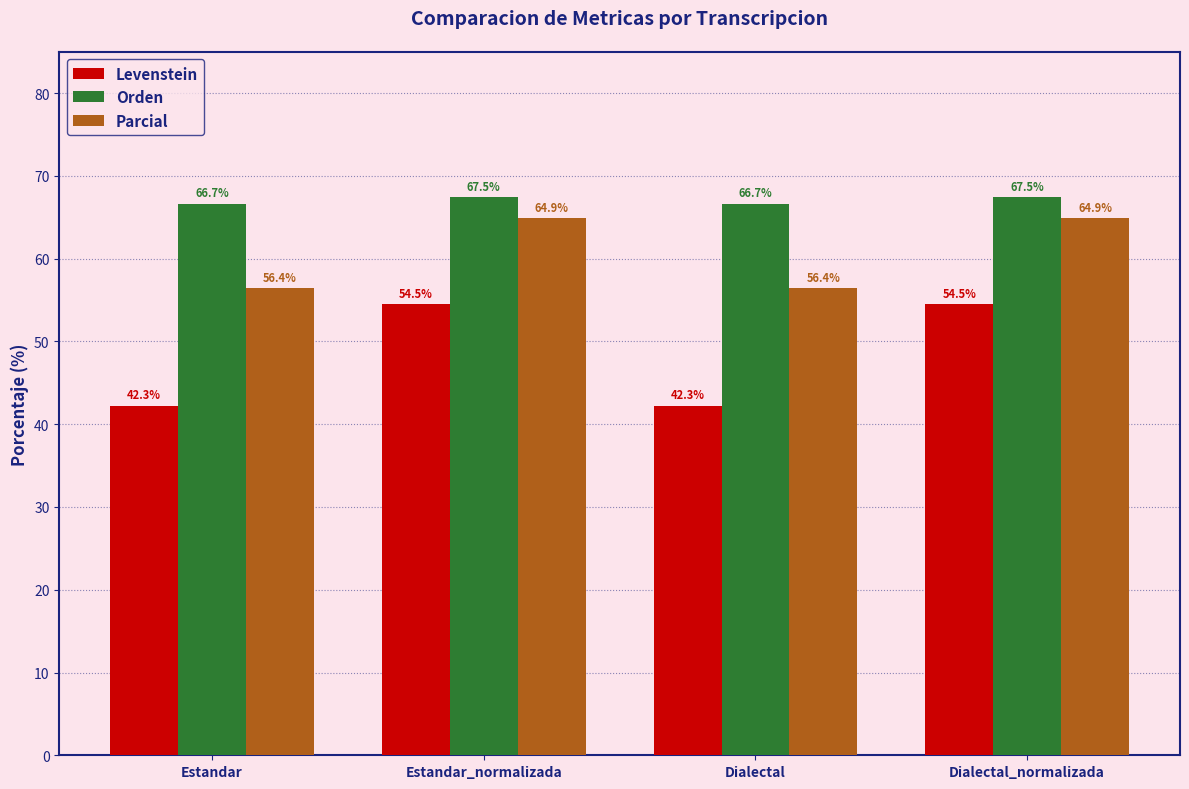

What is the spread (max minus min) of values at Dialectal?

24.4